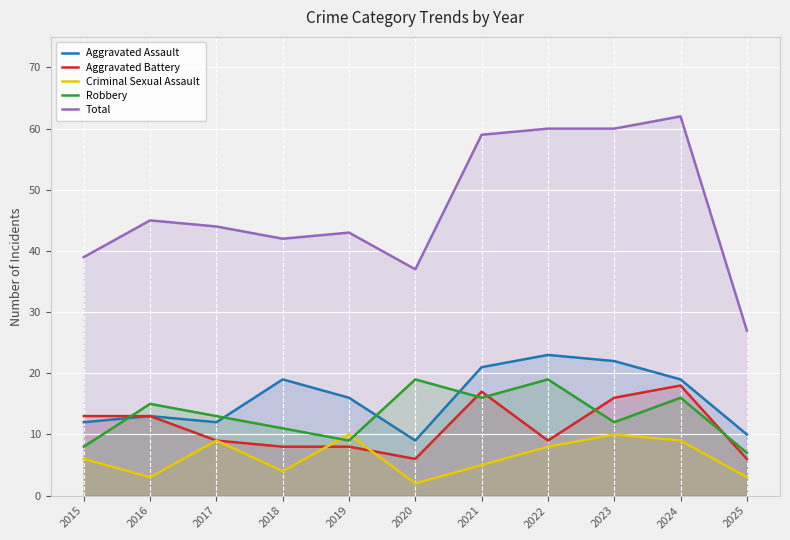

Does the chart display data point markers on the line(s)?

No